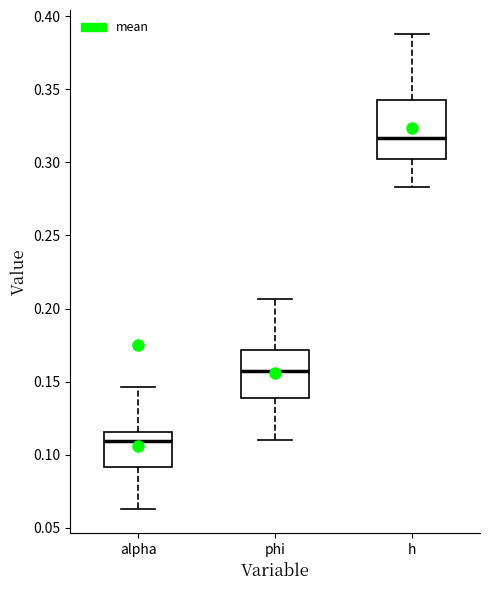

Reading left to right, read every box against the y-axis: the position of its median line, the range the box covers, and the ends of its whiskers. The values are not printed on the chart, so give them approximately, as read against the axis.

alpha: median 0.110, box 0.090 to 0.115, whiskers 0.065 to 0.145
phi: median 0.155, box 0.140 to 0.170, whiskers 0.110 to 0.205
h: median 0.315, box 0.305 to 0.345, whiskers 0.285 to 0.390